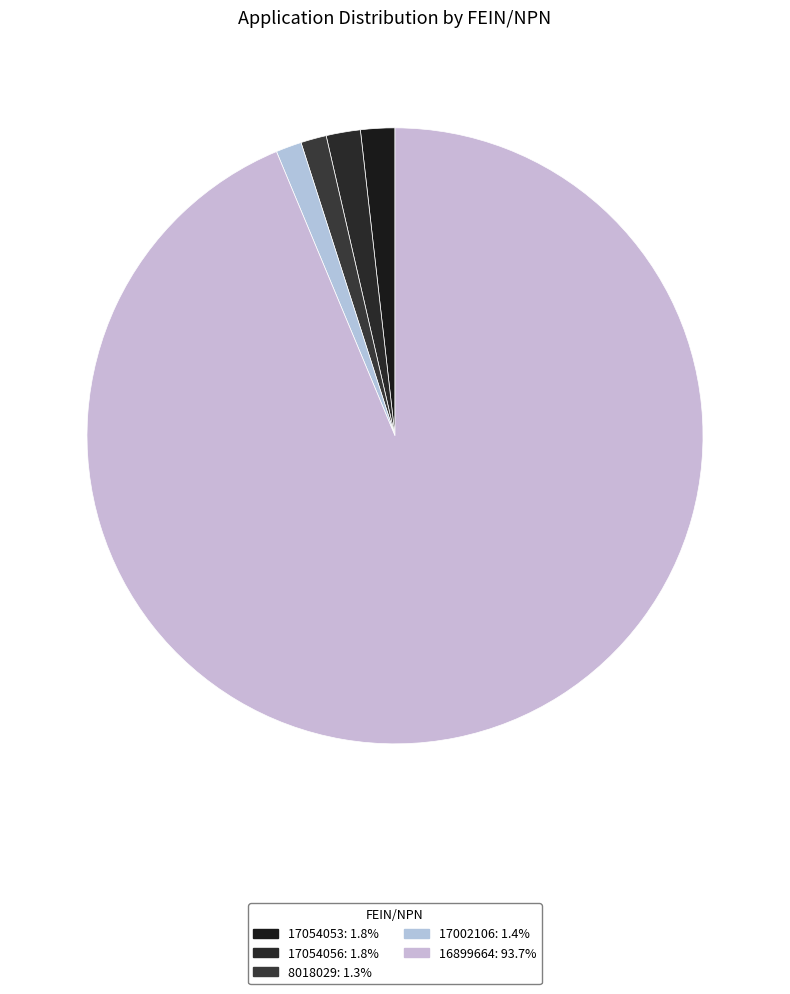

How many slices are in this pie chart?

5